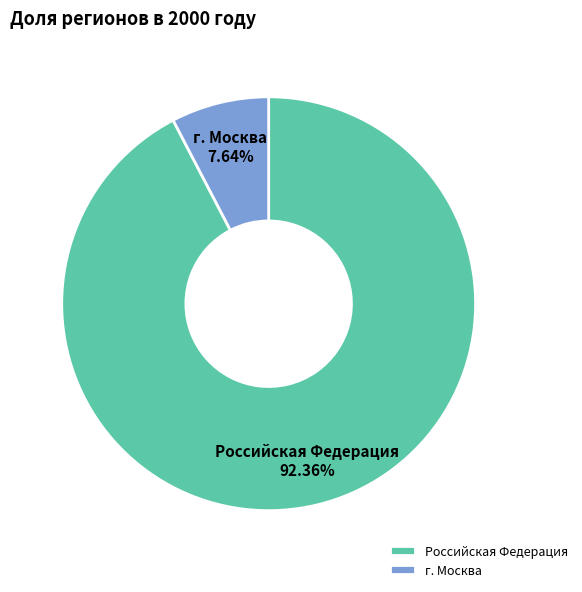

Count the number of slices in the pie.

2